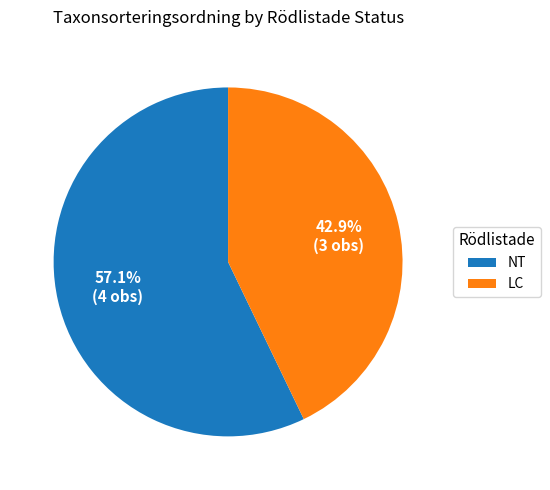

What is the largest slice in the pie chart?

NT